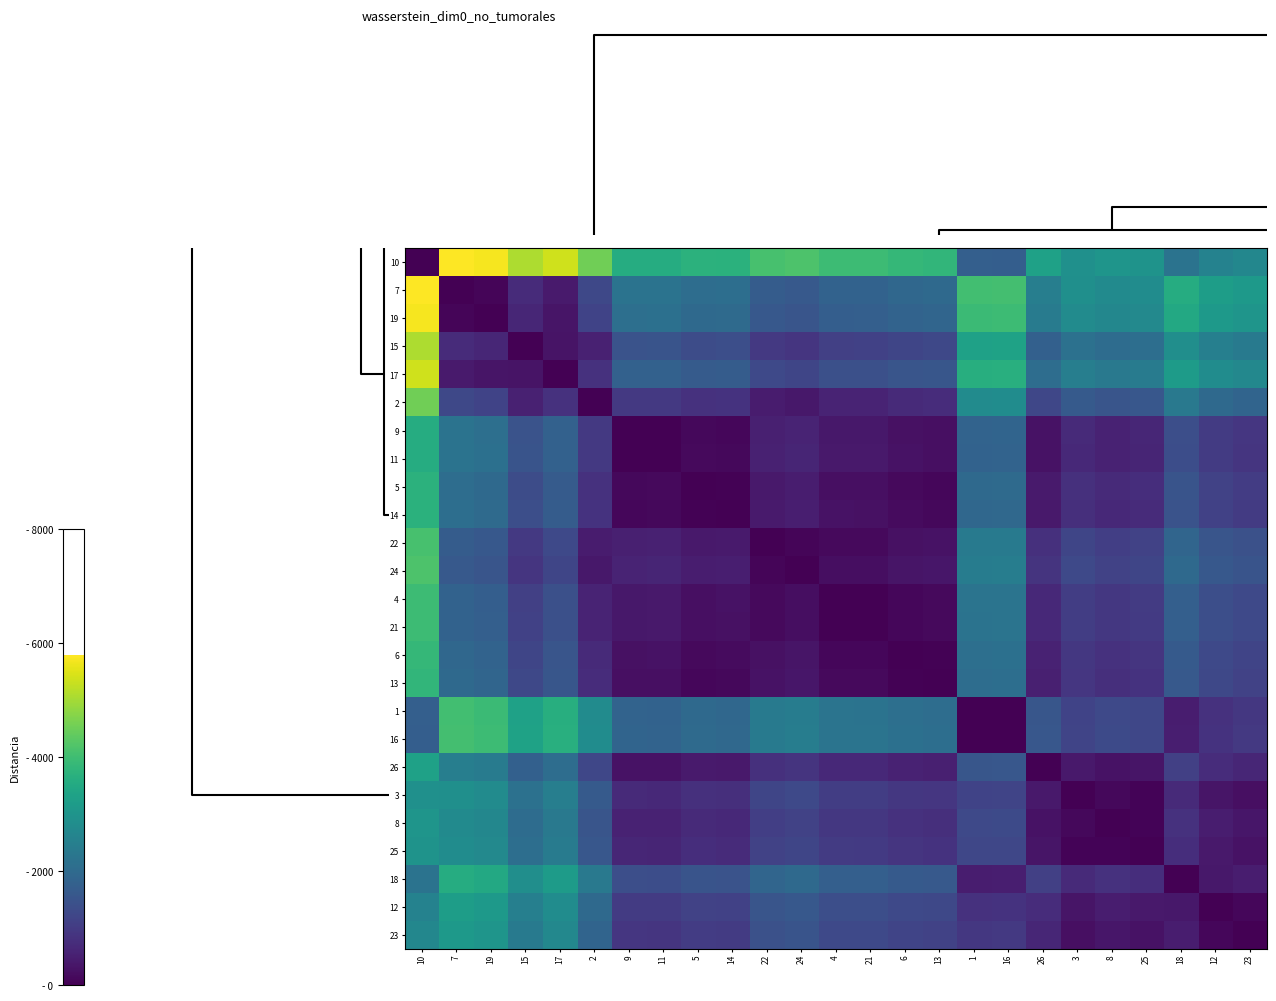

How many data points does each series have?

25